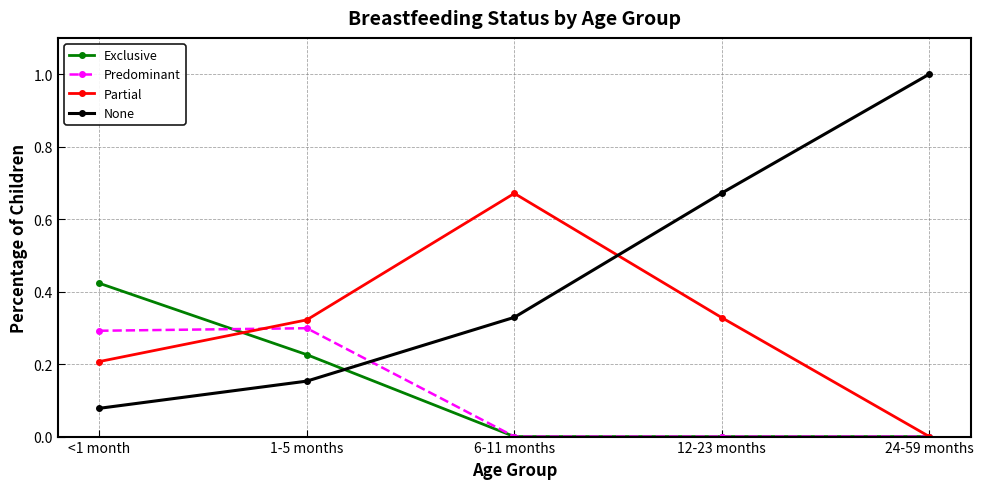

What is the maximum value shown in the chart?

1.0